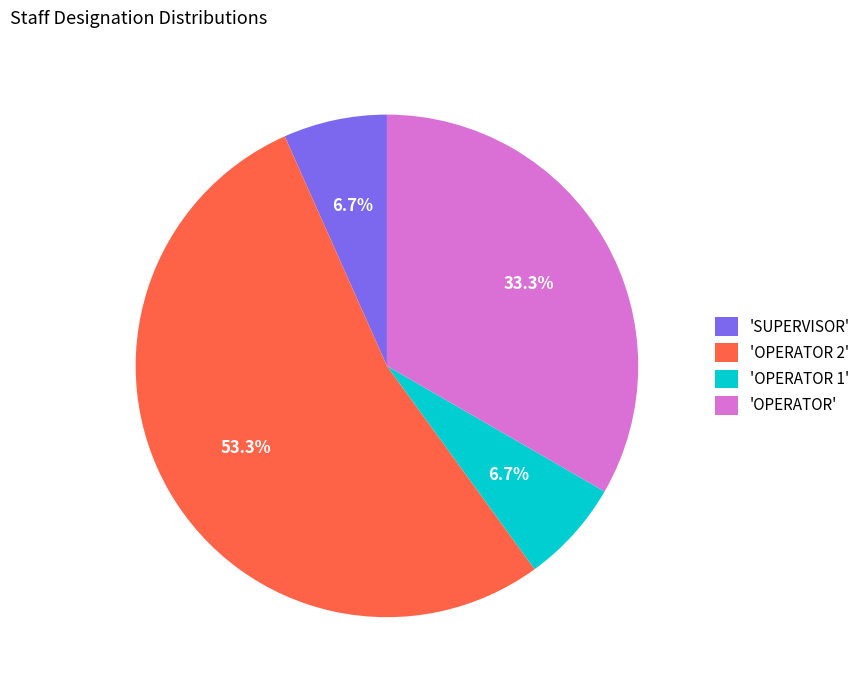

Which slice is the largest?

'OPERATOR 2'